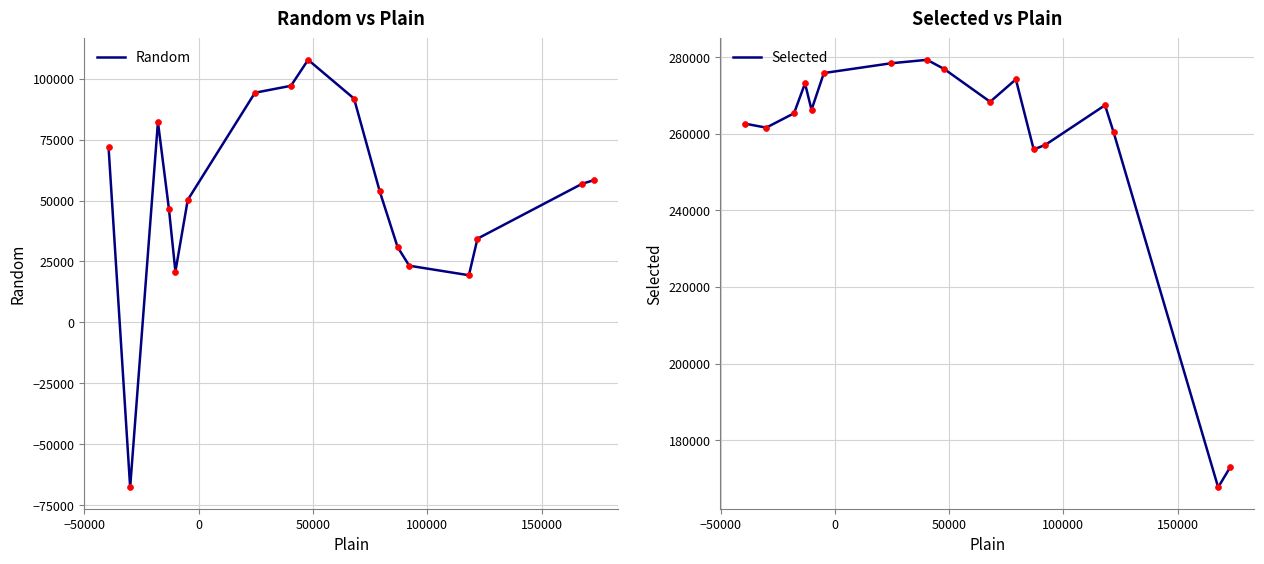

Which series has the largest Y range (max minus min)?

Random